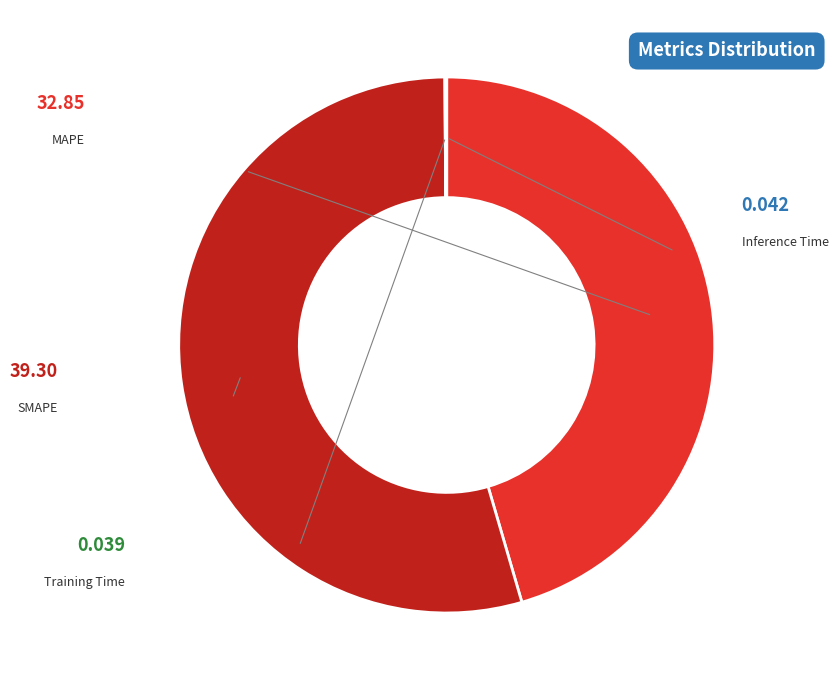

Which slice is the smallest?

Training Time